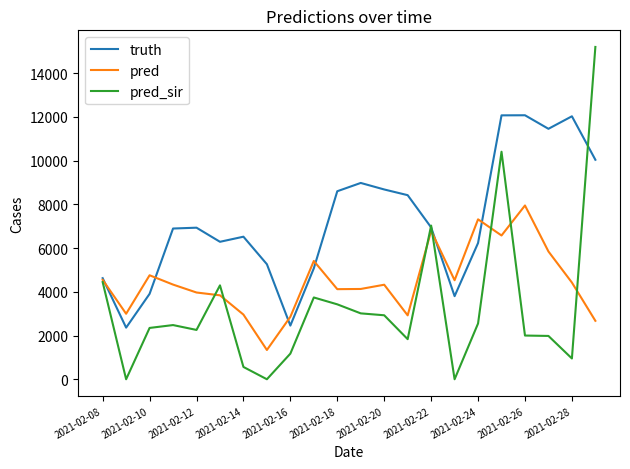

Which series has the largest total across all categories?

truth